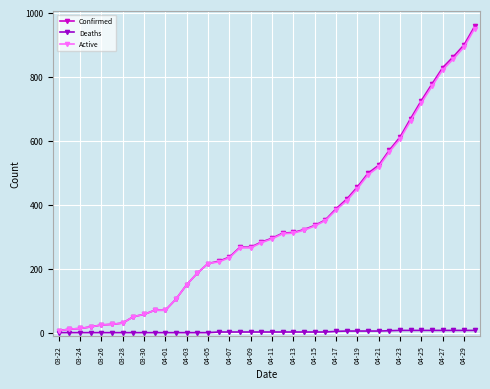

Which series has the largest range (max minus min)?

Confirmed